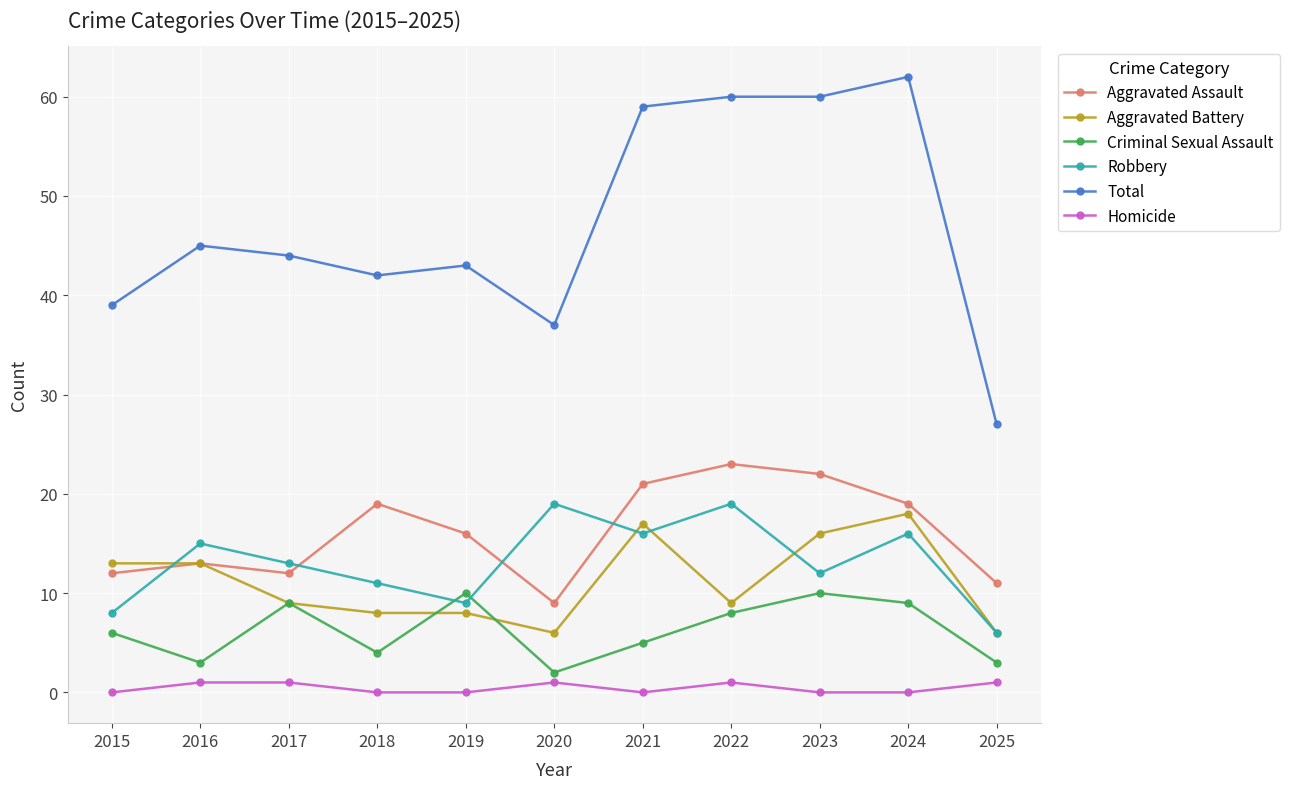

What is the difference between the second highest and minimum values in the Criminal Sexual Assault series?

8